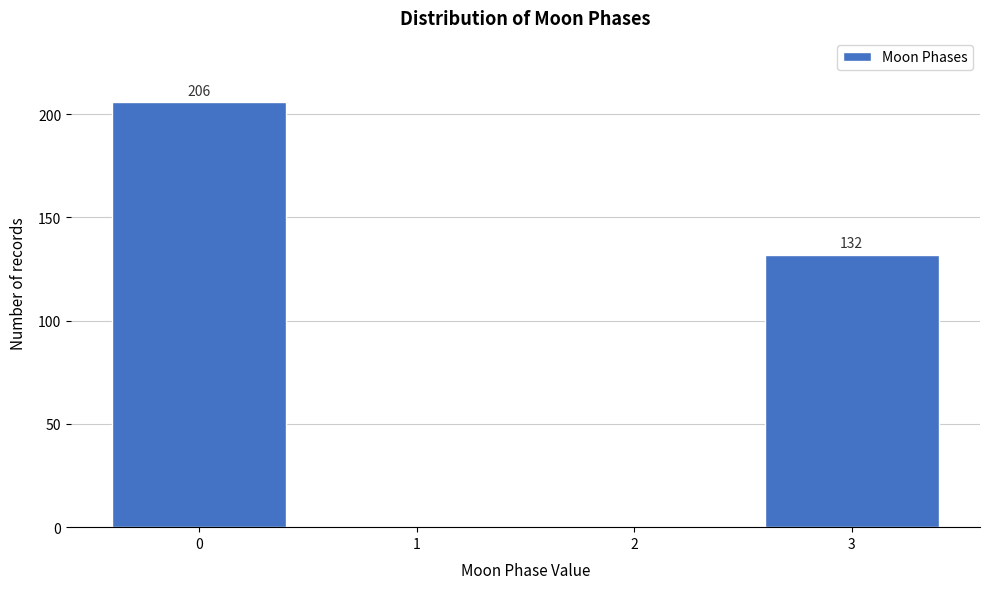

Reading left to right, extract all data points from this chart.

0=206	1=0	2=0	3=132